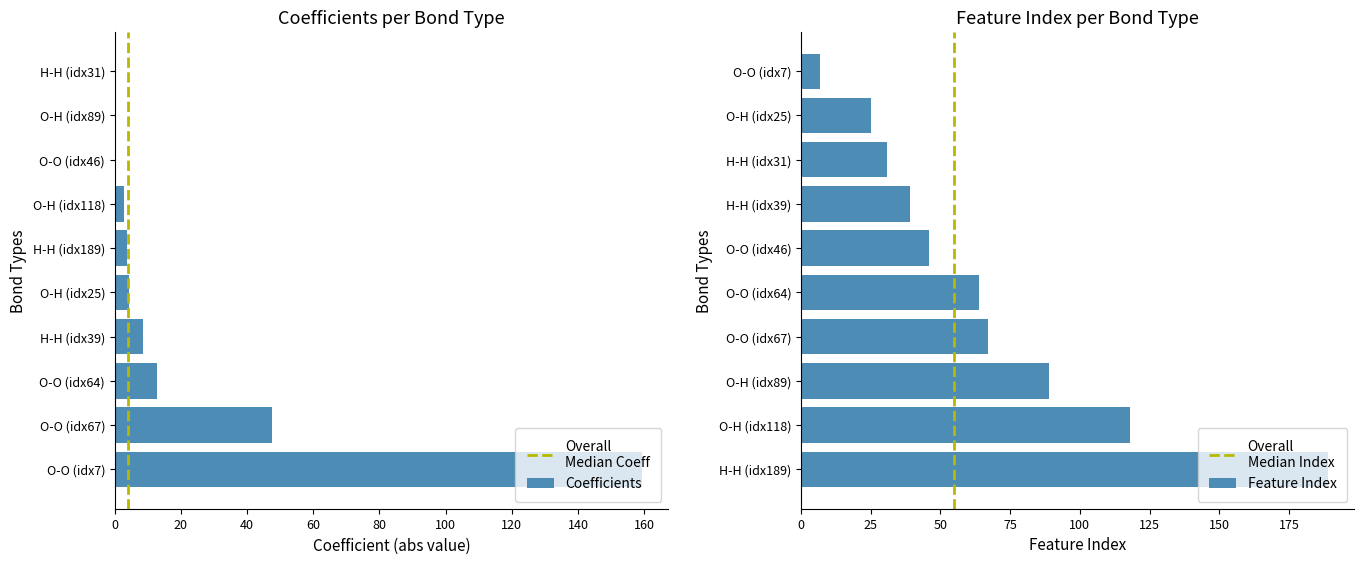

What are all the series names shown in the legend?

Coefficients, Feature index